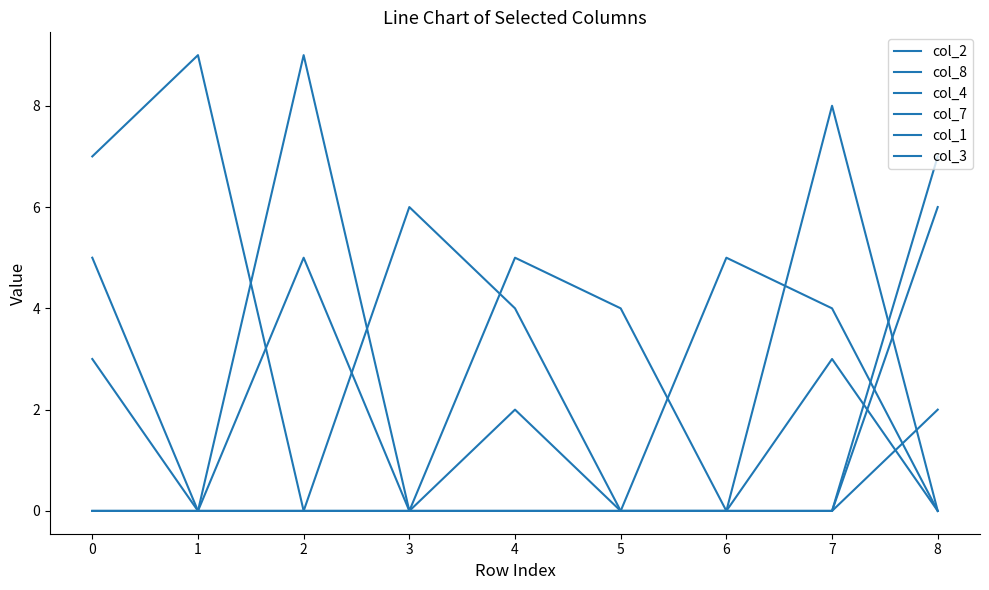

What is the difference between the highest and lowest values at 1?

9